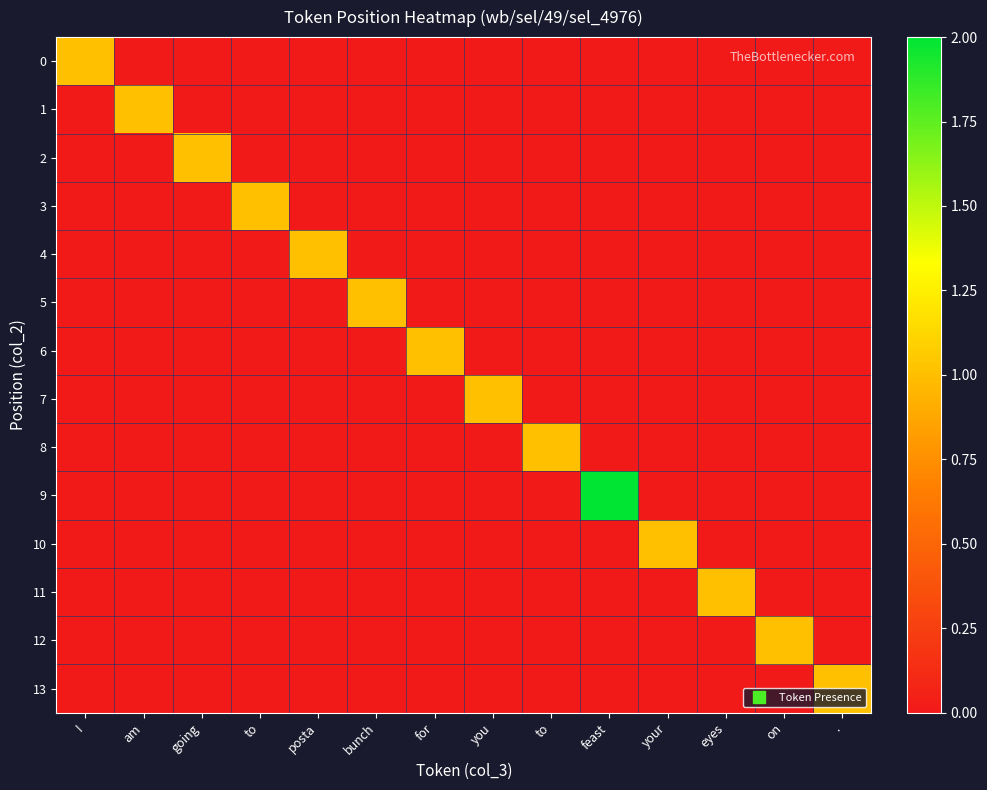

Reading left to right, extract all data points from this chart.

0: I=1	am=0	going=0	to=0	posta=0	bunch=0	for=0	you=0	to=0	feast=0	your=0	eyes=0	on=0	.=0
1: I=0	am=1	going=0	to=0	posta=0	bunch=0	for=0	you=0	to=0	feast=0	your=0	eyes=0	on=0	.=0
2: I=0	am=0	going=1	to=0	posta=0	bunch=0	for=0	you=0	to=0	feast=0	your=0	eyes=0	on=0	.=0
3: I=0	am=0	going=0	to=1	posta=0	bunch=0	for=0	you=0	to=0	feast=0	your=0	eyes=0	on=0	.=0
4: I=0	am=0	going=0	to=0	posta=1	bunch=0	for=0	you=0	to=0	feast=0	your=0	eyes=0	on=0	.=0
5: I=0	am=0	going=0	to=0	posta=0	bunch=1	for=0	you=0	to=0	feast=0	your=0	eyes=0	on=0	.=0
6: I=0	am=0	going=0	to=0	posta=0	bunch=0	for=1	you=0	to=0	feast=0	your=0	eyes=0	on=0	.=0
7: I=0	am=0	going=0	to=0	posta=0	bunch=0	for=0	you=1	to=0	feast=0	your=0	eyes=0	on=0	.=0
8: I=0	am=0	going=0	to=0	posta=0	bunch=0	for=0	you=0	to=1	feast=0	your=0	eyes=0	on=0	.=0
9: I=0	am=0	going=0	to=0	posta=0	bunch=0	for=0	you=0	to=0	feast=2	your=0	eyes=0	on=0	.=0
10: I=0	am=0	going=0	to=0	posta=0	bunch=0	for=0	you=0	to=0	feast=0	your=1	eyes=0	on=0	.=0
11: I=0	am=0	going=0	to=0	posta=0	bunch=0	for=0	you=0	to=0	feast=0	your=0	eyes=1	on=0	.=0
12: I=0	am=0	going=0	to=0	posta=0	bunch=0	for=0	you=0	to=0	feast=0	your=0	eyes=0	on=1	.=0
13: I=0	am=0	going=0	to=0	posta=0	bunch=0	for=0	you=0	to=0	feast=0	your=0	eyes=0	on=0	.=1